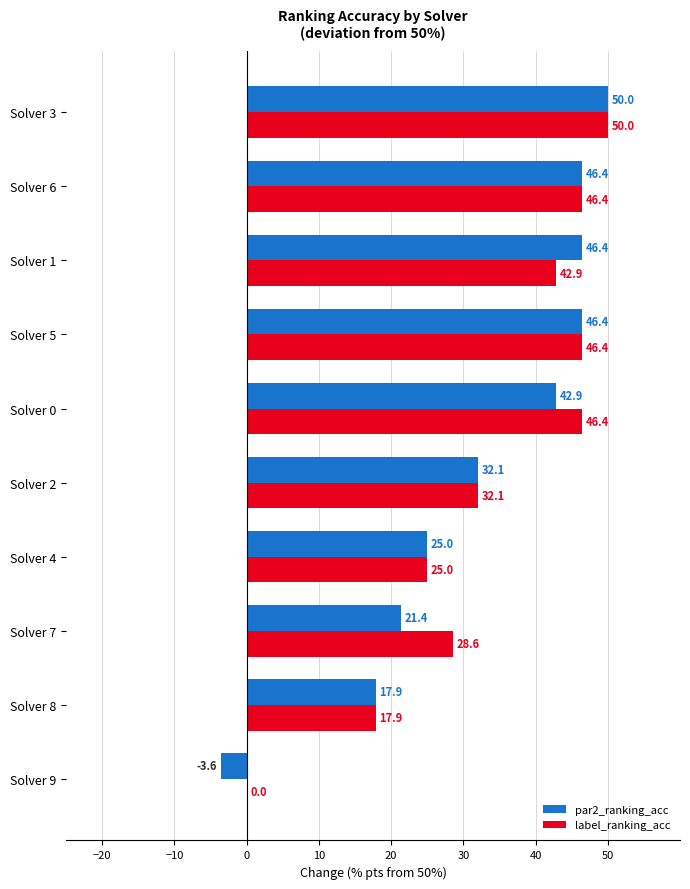

Which series changed the most between Solver 9 and Solver 8?

par2_ranking_acc